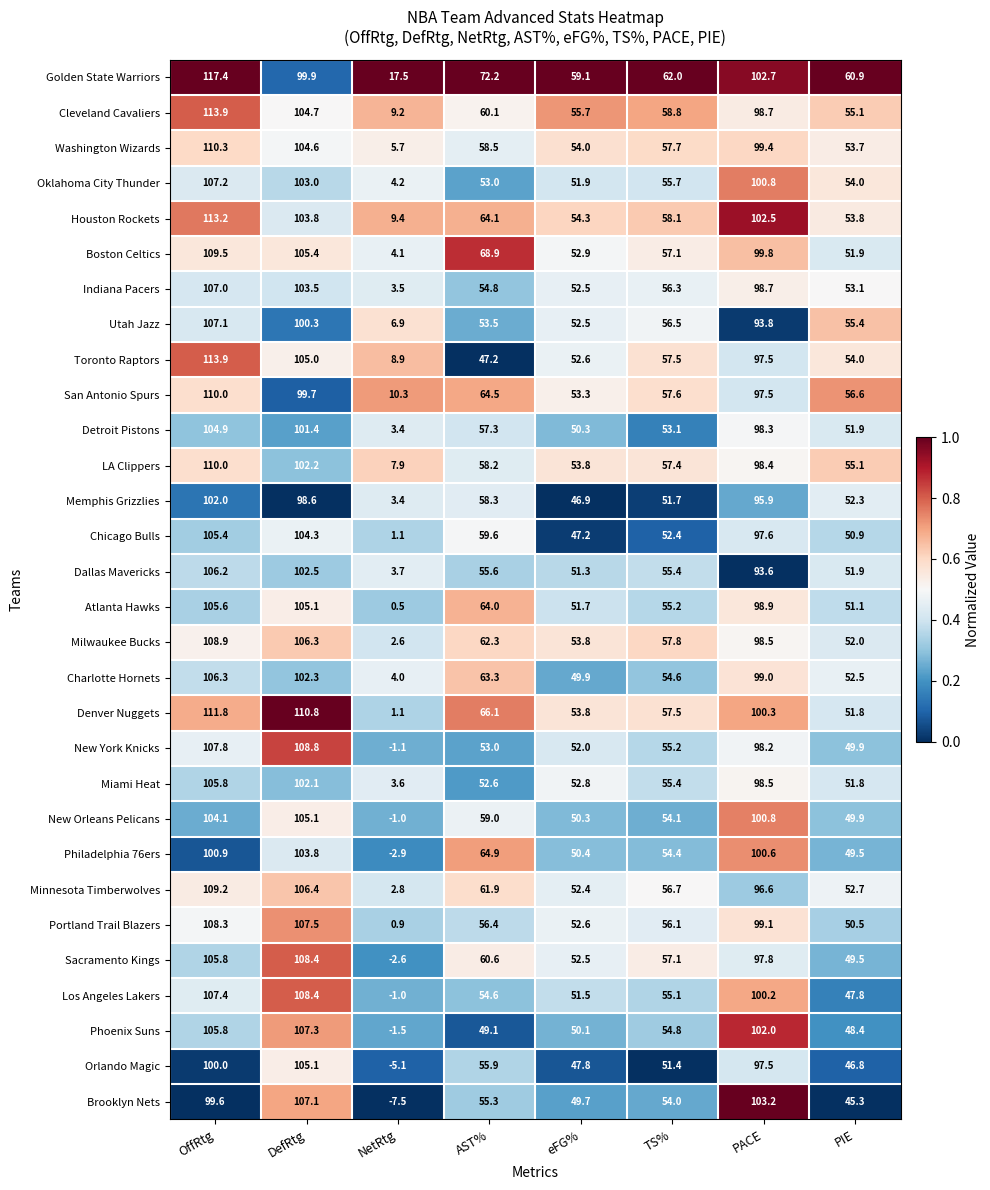

At which category is the sum across all series the highest?

OffRtg